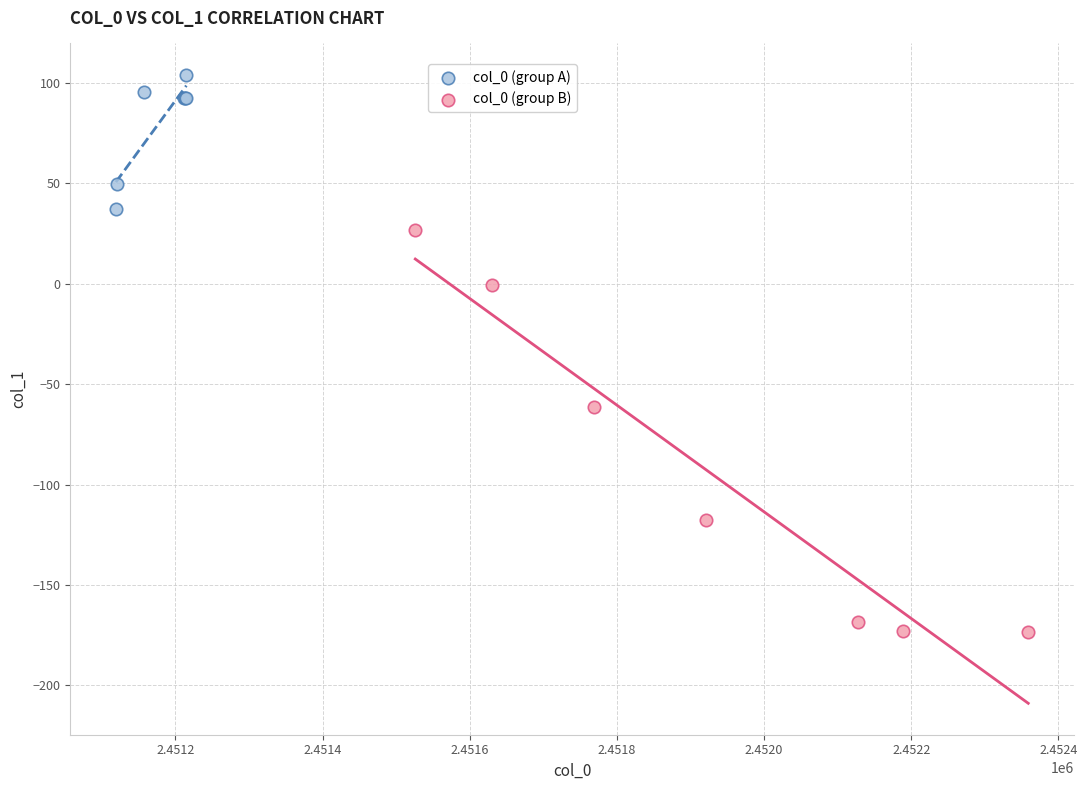

Which series has the largest Y range (max minus min)?

col_0 (group B)